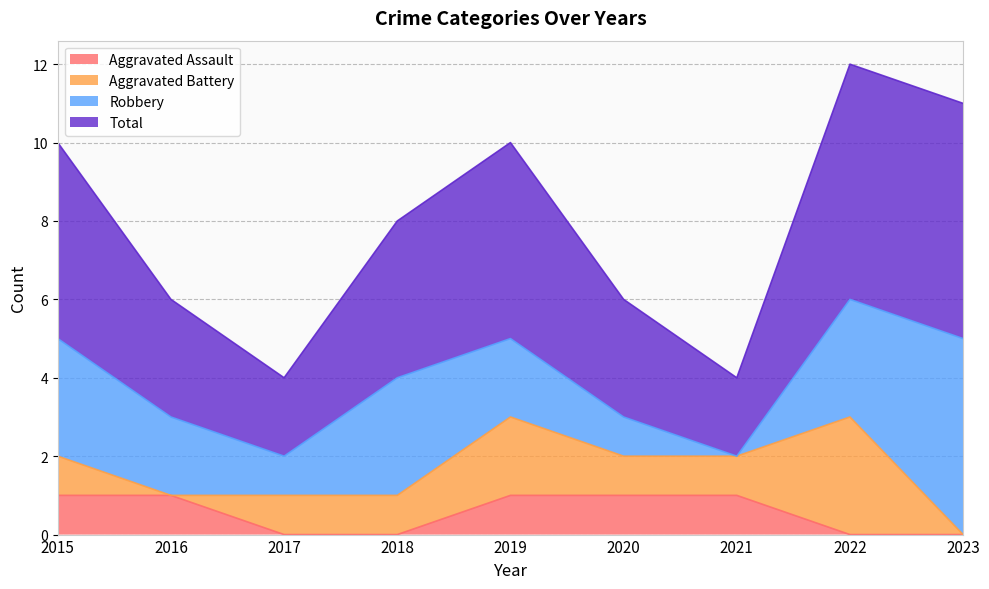

What is the sum of the Total values at 2017 and 2016?

10